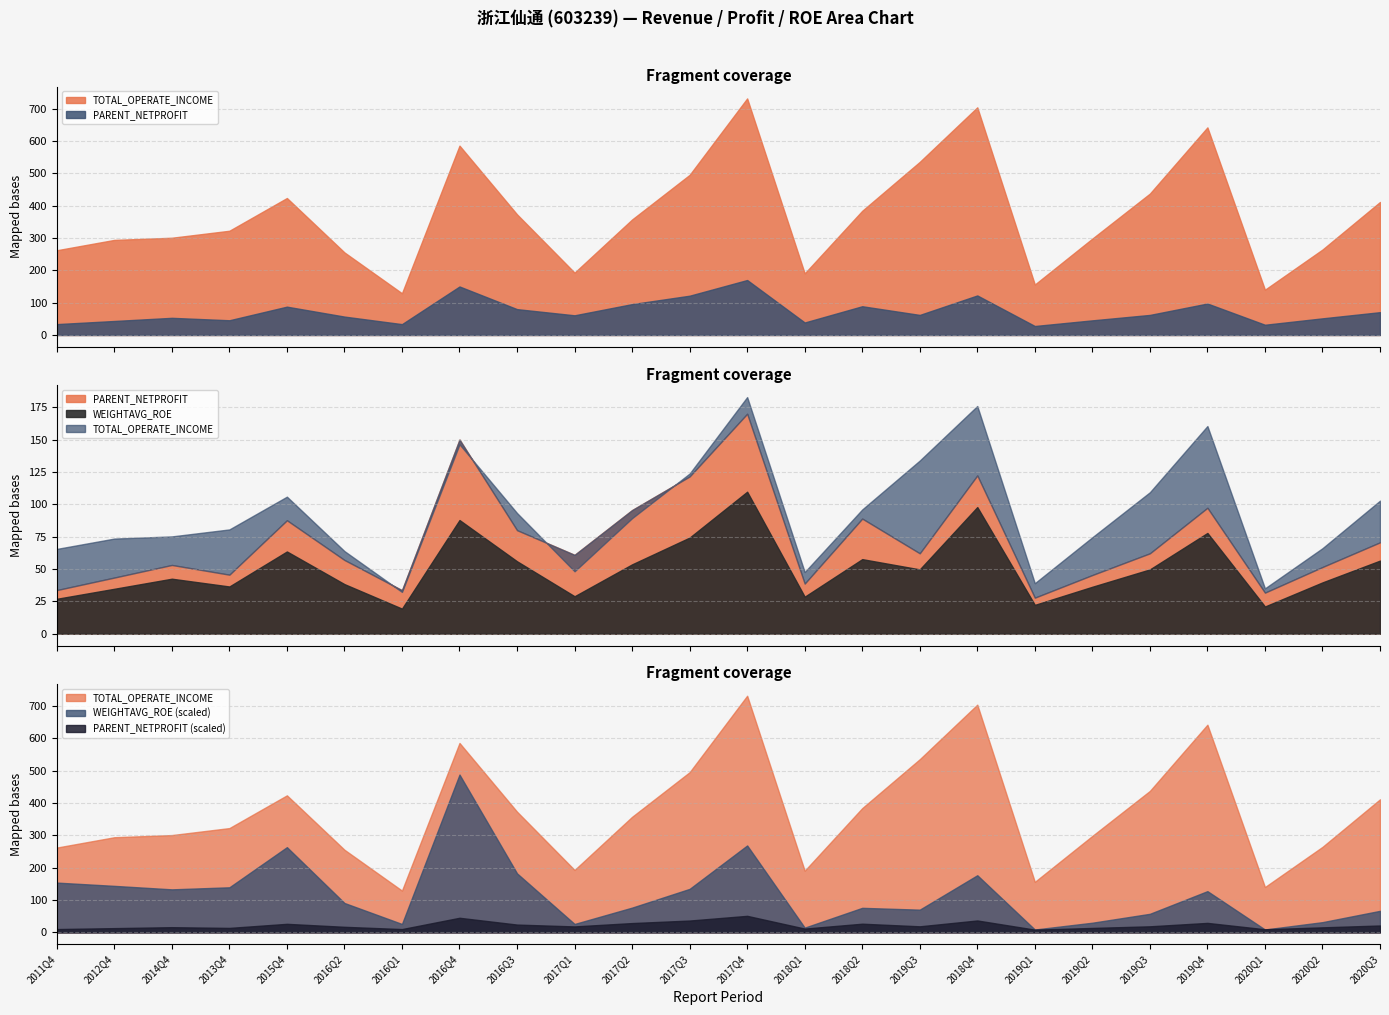

The value of TOTAL_OPERATE_INCOME at 2016Q2 is 344057716.2. True or false?

False